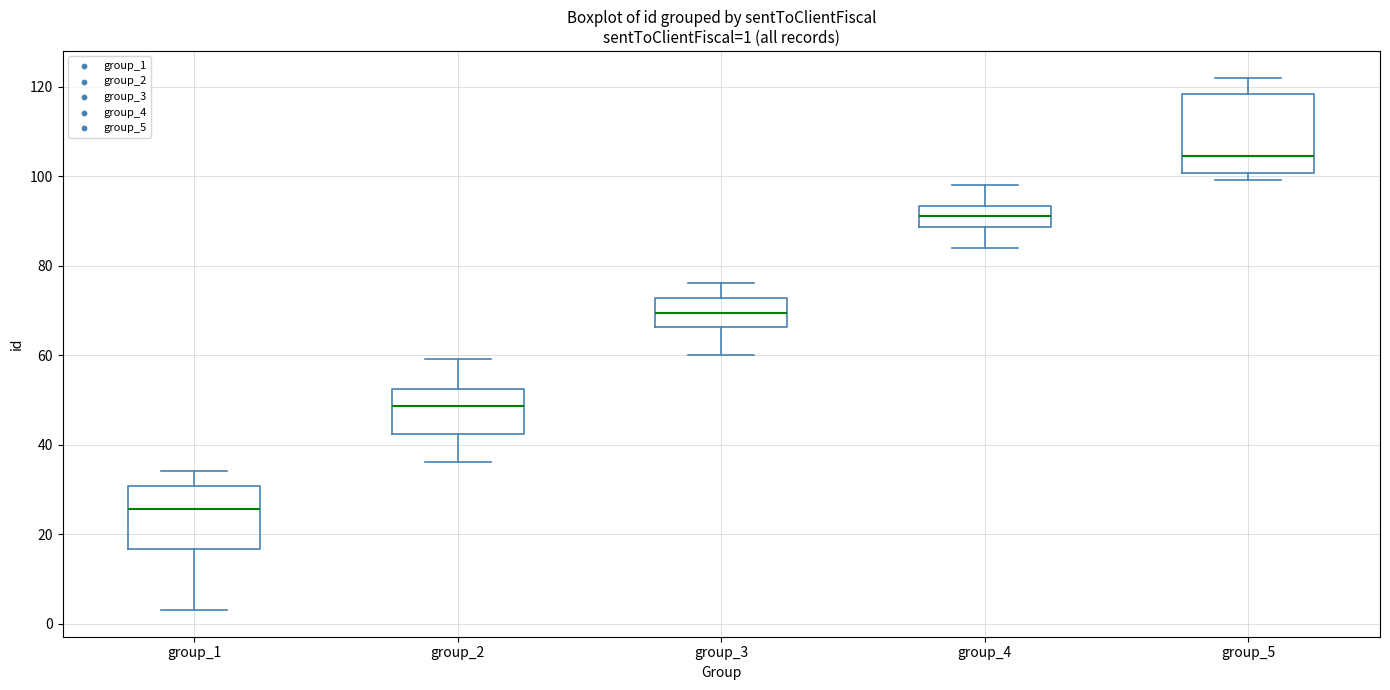

Which box has the lowest median line?

group_1